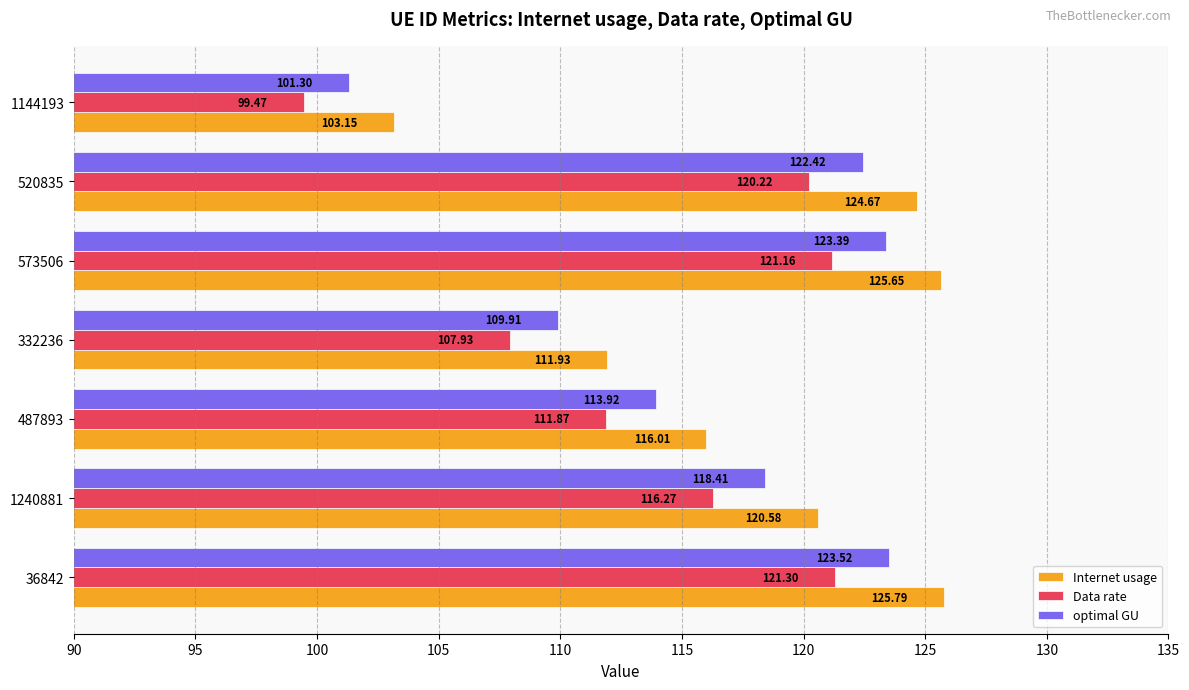

What is the highest value of the optimal GU series?

123.5